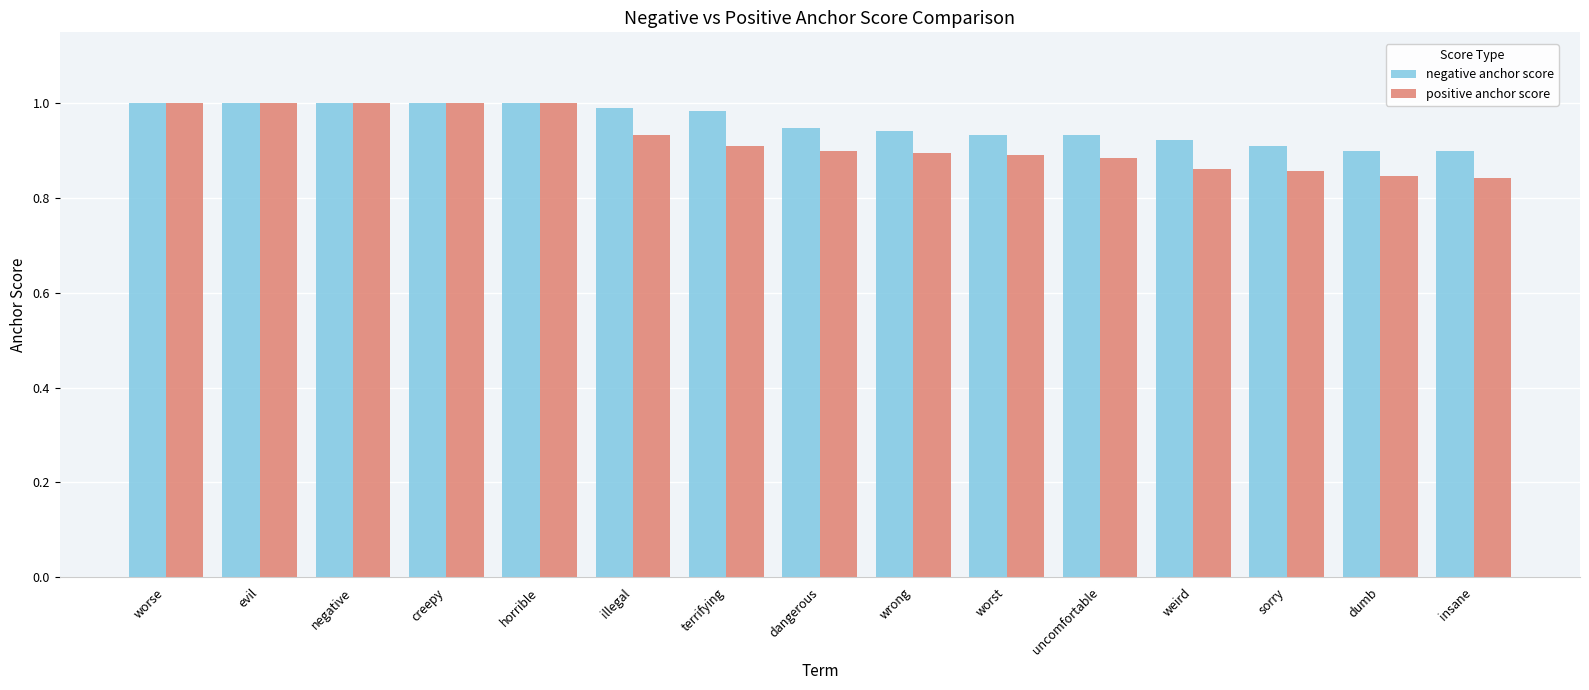

At how many categories does at least one series exceed 0?

15